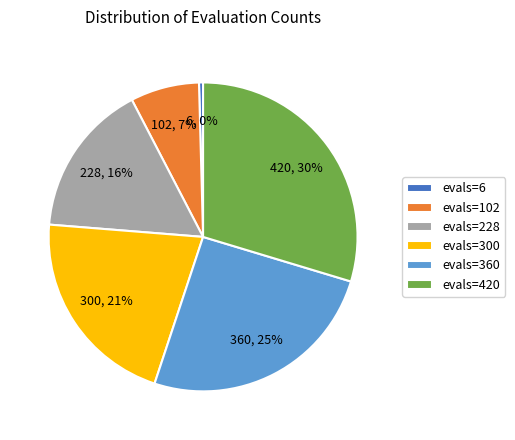

Between evals=360 and evals=300, which is larger?

evals=360